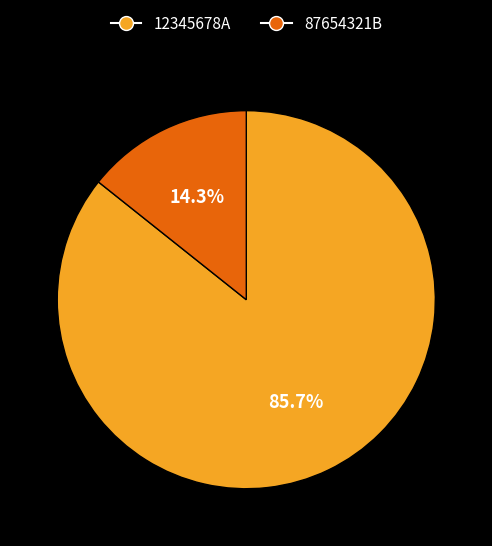

To the nearest percent, what is the combined percentage of 87654321B and 12345678A?

100%